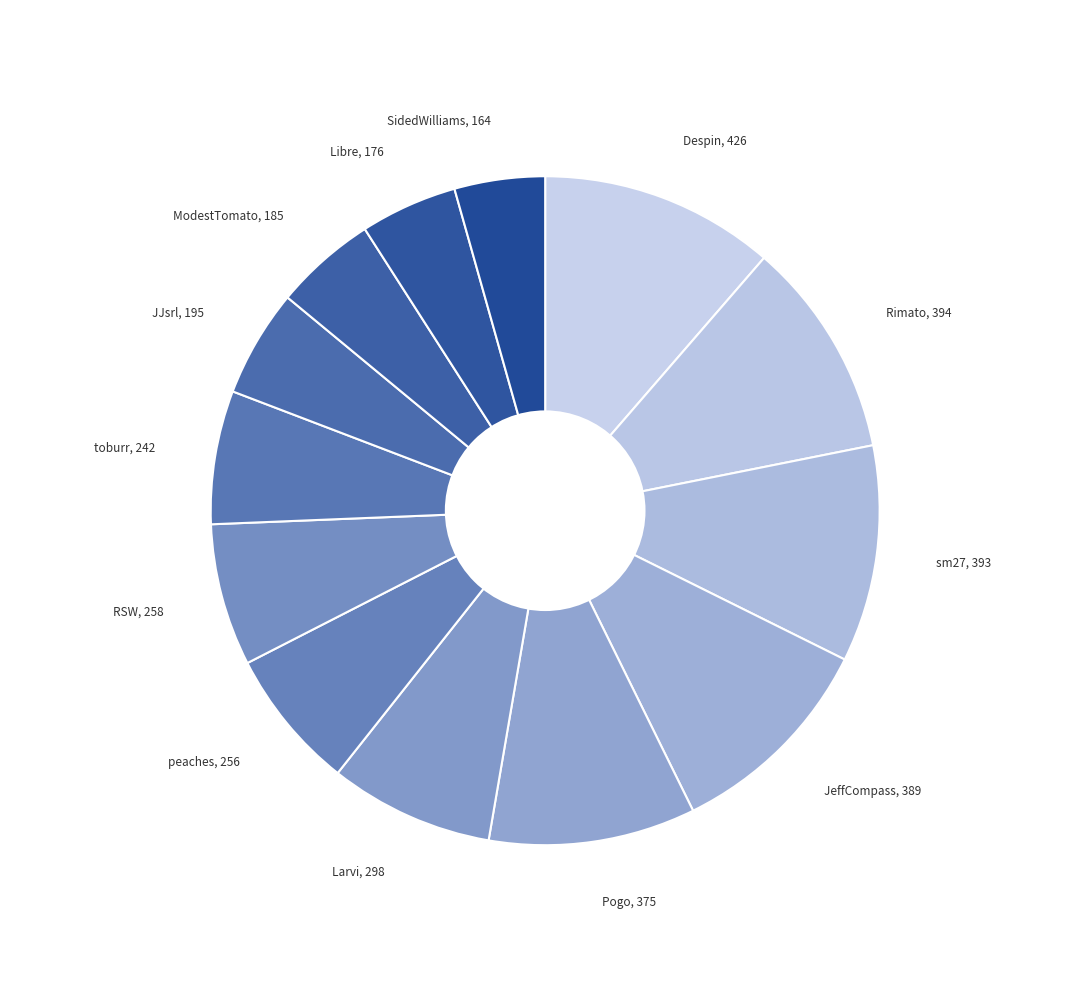

How many slices are in this pie chart?

13